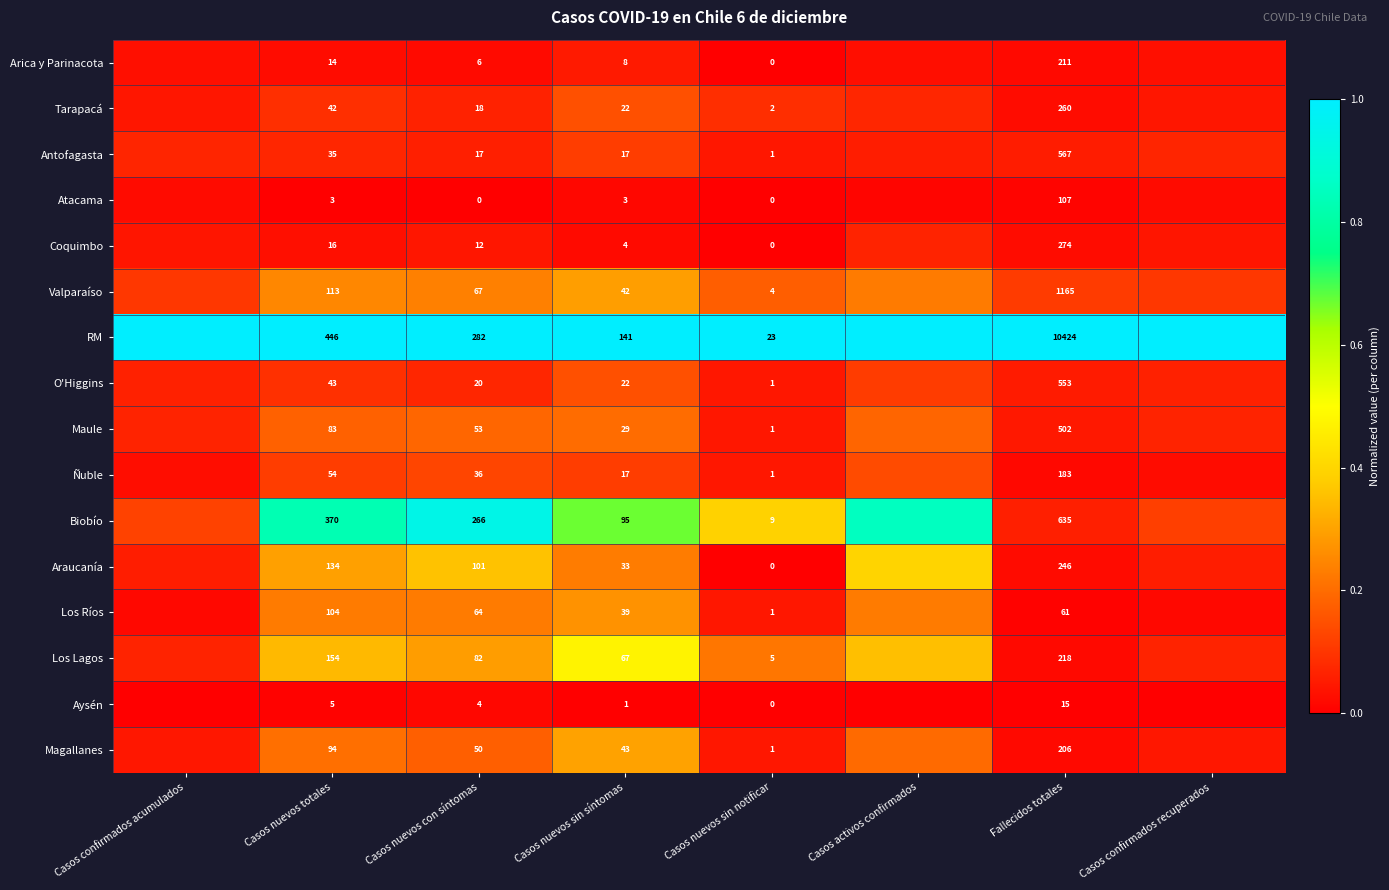

Which series changed the most between Casos nuevos sin síntomas and Fallecidos totales?

RM